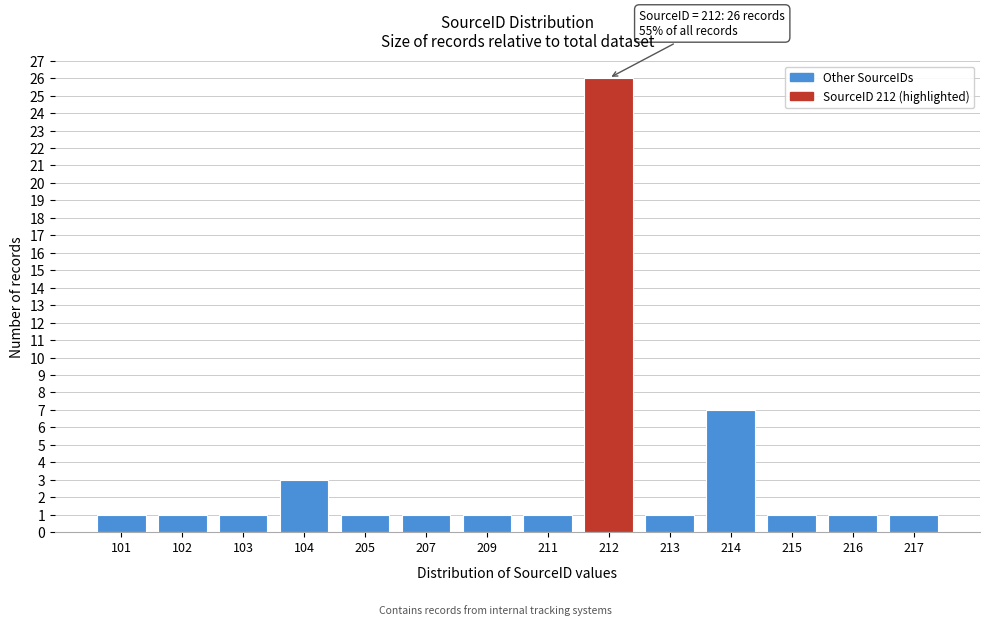

Reading left to right, list all the values displayed in this chart.

101=1	102=1	103=1	104=3	205=1	207=1	209=1	211=1	212=26	213=1	214=7	215=1	216=1	217=1